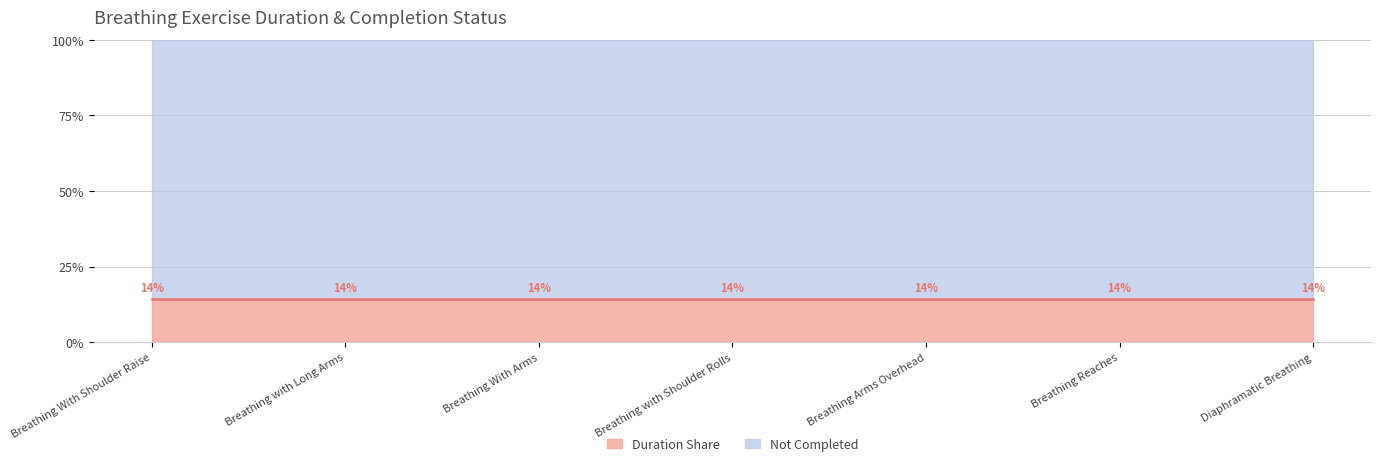

What is the minimum value for Duration Share?

14.3